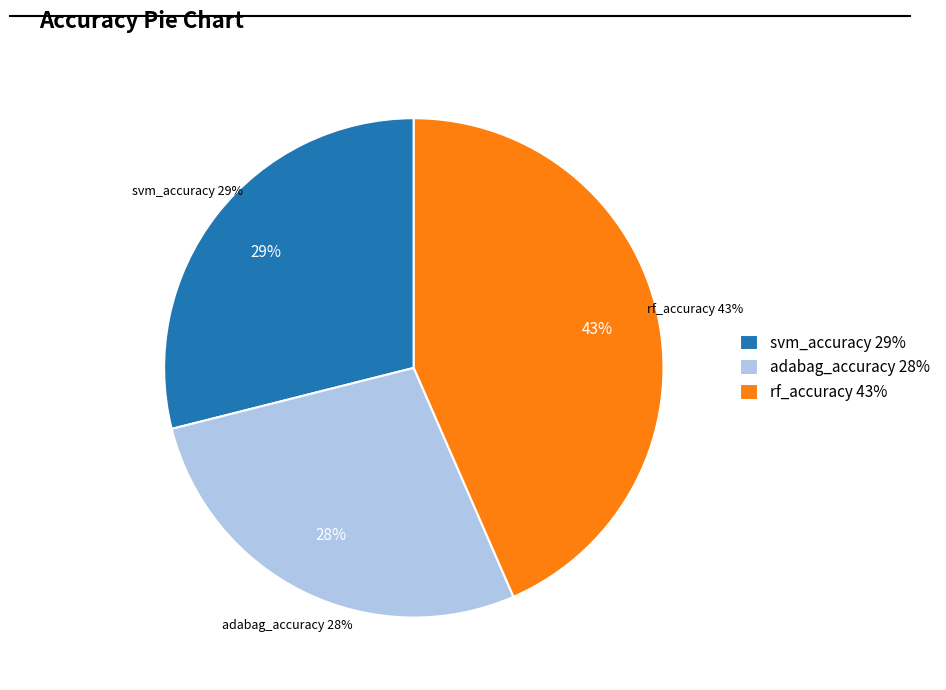

Is there a majority slice in this chart?

No